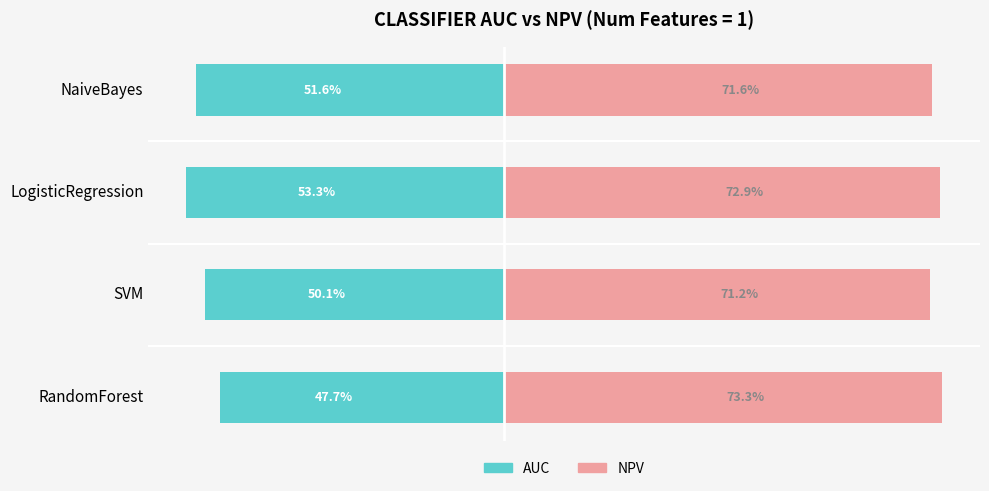

Reading left to right, list all the values displayed in this chart.

AUC: -47.7	-50.1	-53.3	-51.6
NPV: 73.3	71.2	72.9	71.6